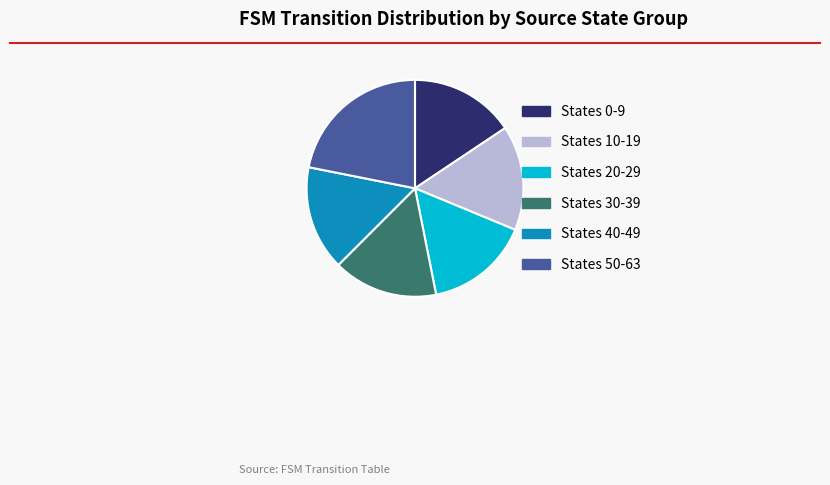

Which category has the biggest portion of the pie?

States 50-63